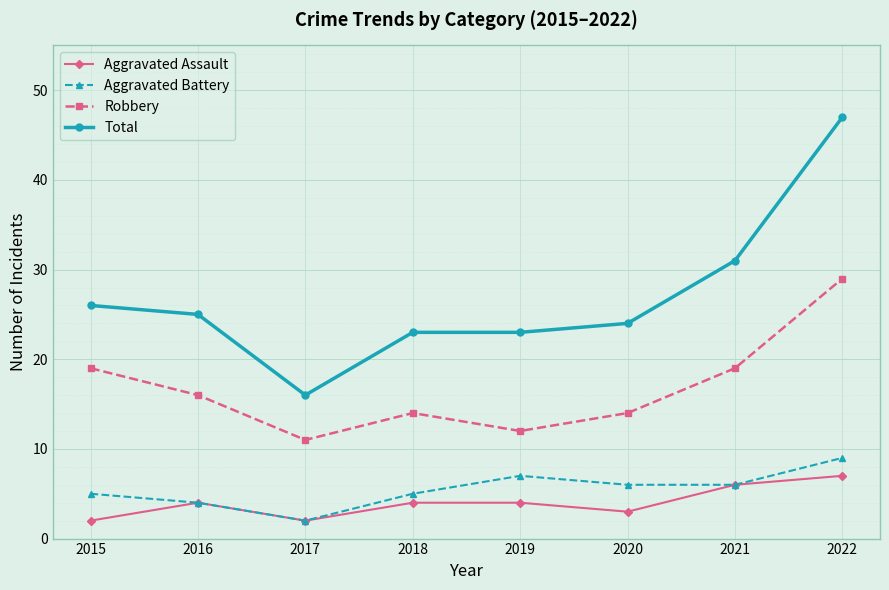

What is the value of the Aggravated Assault point at the 7th from the left?

6